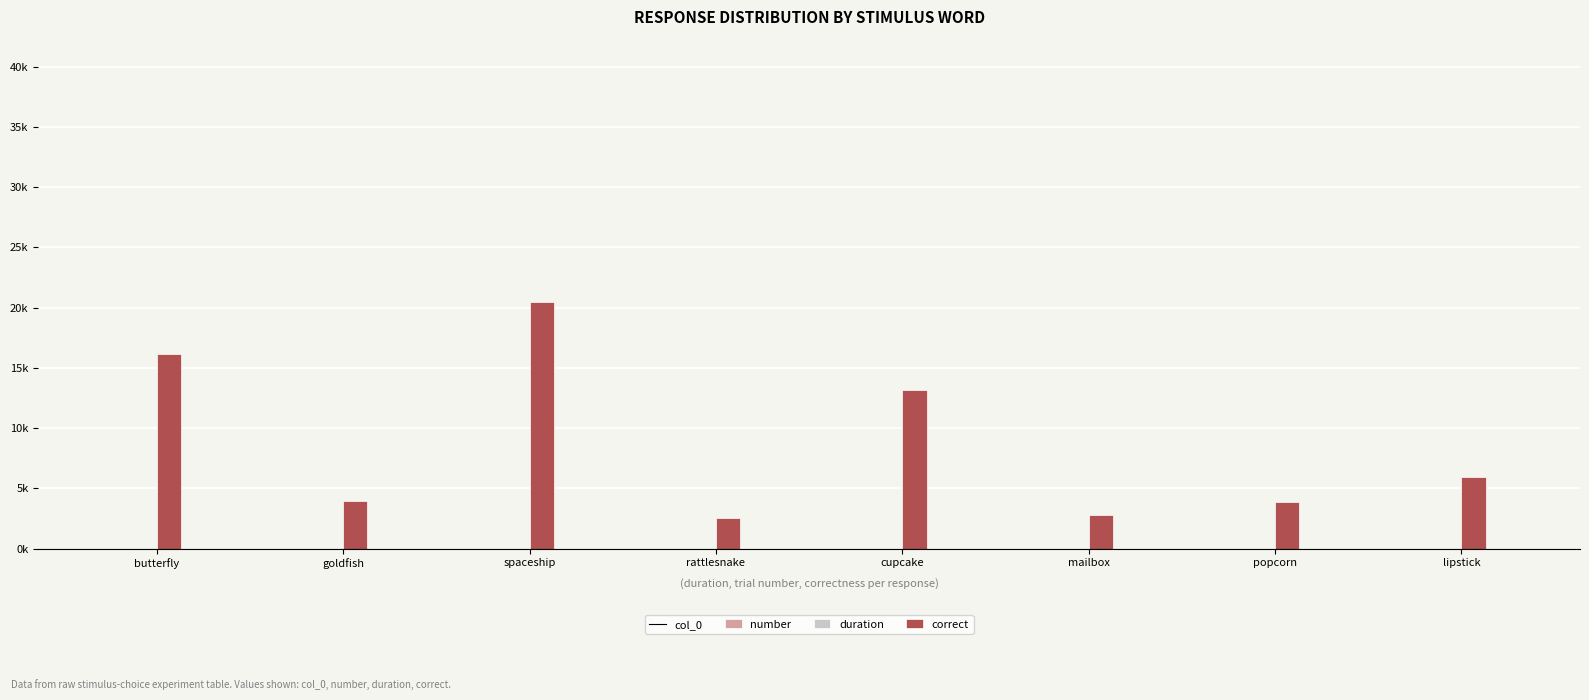

Reading left to right, list all the values displayed in this chart.

col_0: butterfly=1	goldfish=2	spaceship=0	rattlesnake=5	cupcake=3	mailbox=7	popcorn=6	lipstick=4
number: butterfly=1	goldfish=2	spaceship=3	rattlesnake=4	cupcake=5	mailbox=6	popcorn=7	lipstick=8
duration: butterfly=16155	goldfish=3947	spaceship=20426	rattlesnake=2565	cupcake=13141	mailbox=2772	popcorn=3880	lipstick=5965
correct: butterfly=1	goldfish=0	spaceship=0	rattlesnake=1	cupcake=1	mailbox=1	popcorn=1	lipstick=1